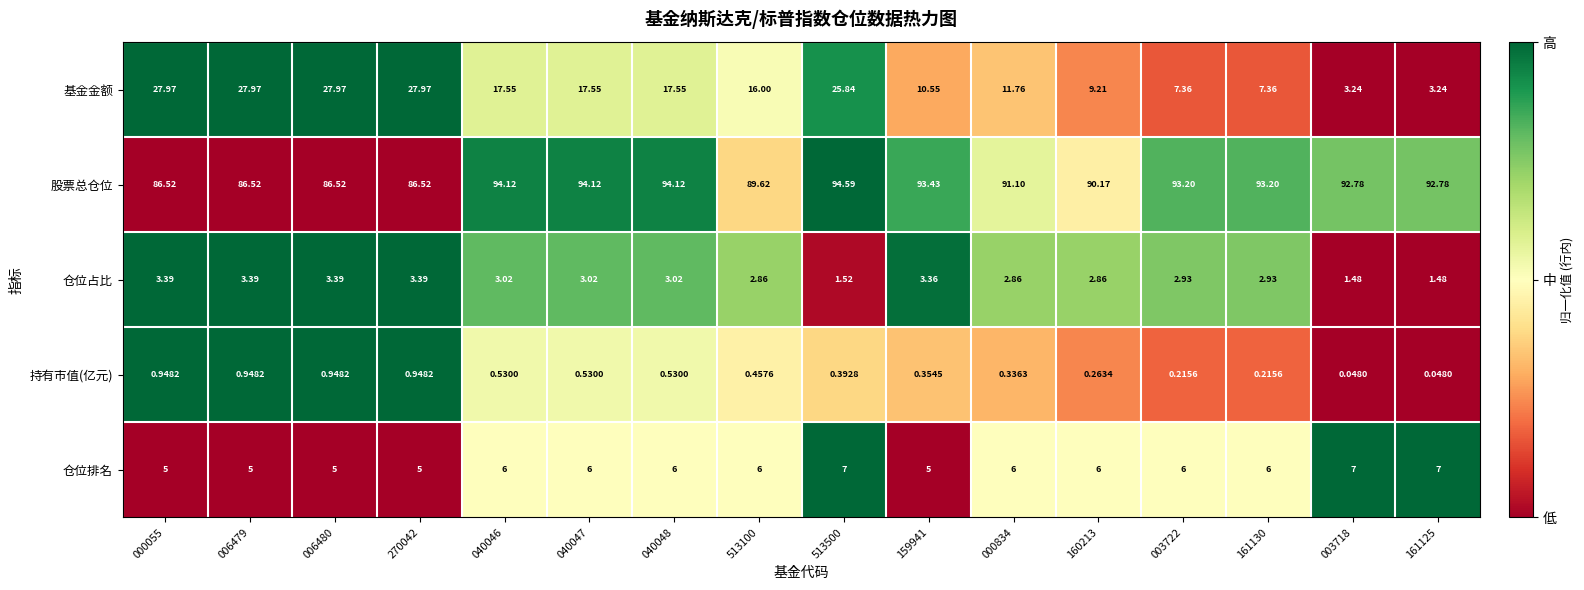

At how many categories does at least one series exceed 0?

16